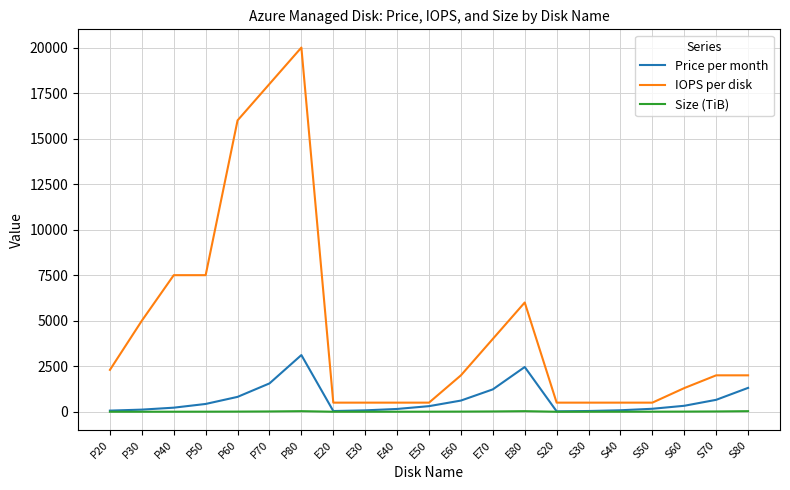

How many values in the Size (TiB) series are below 4?

9